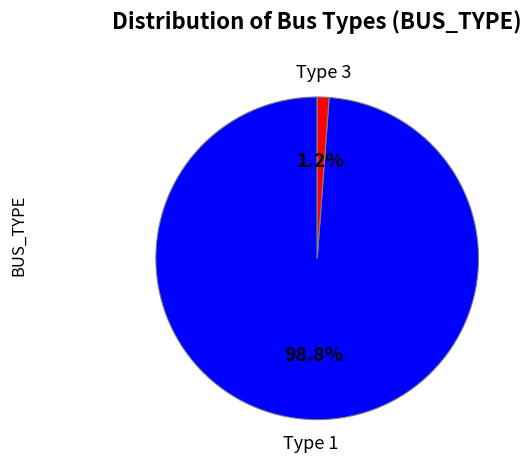

Is there a majority slice in this chart?

Yes